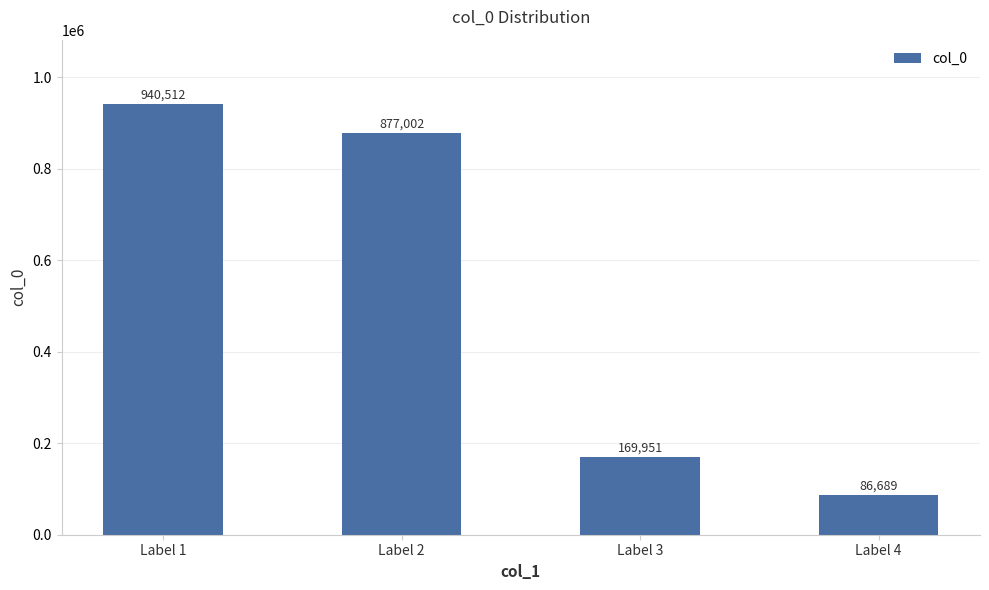

What value does the data have at Label 2?

877002